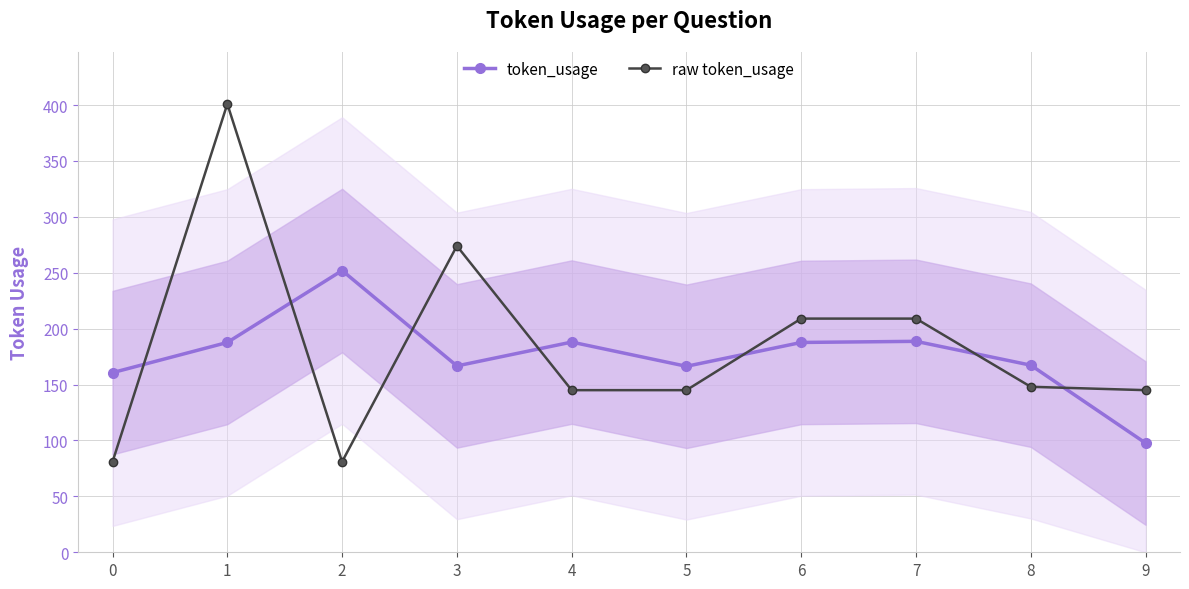

Where is the first local maximum for raw token_usage?

1